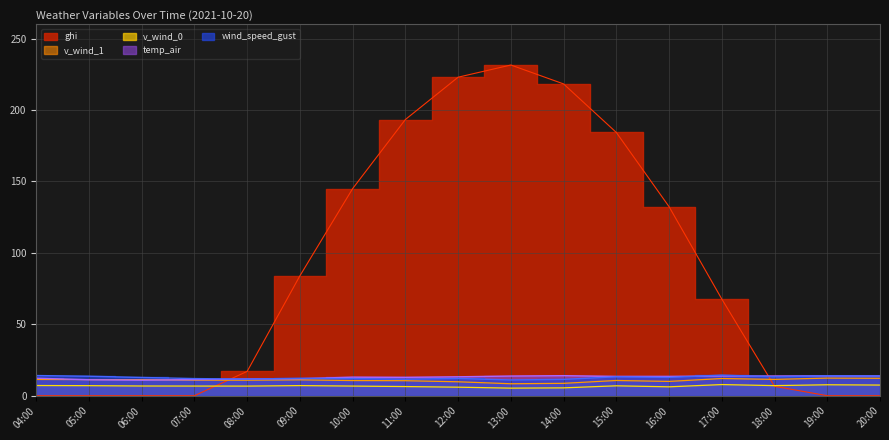

What position from the right is 04:00?

17